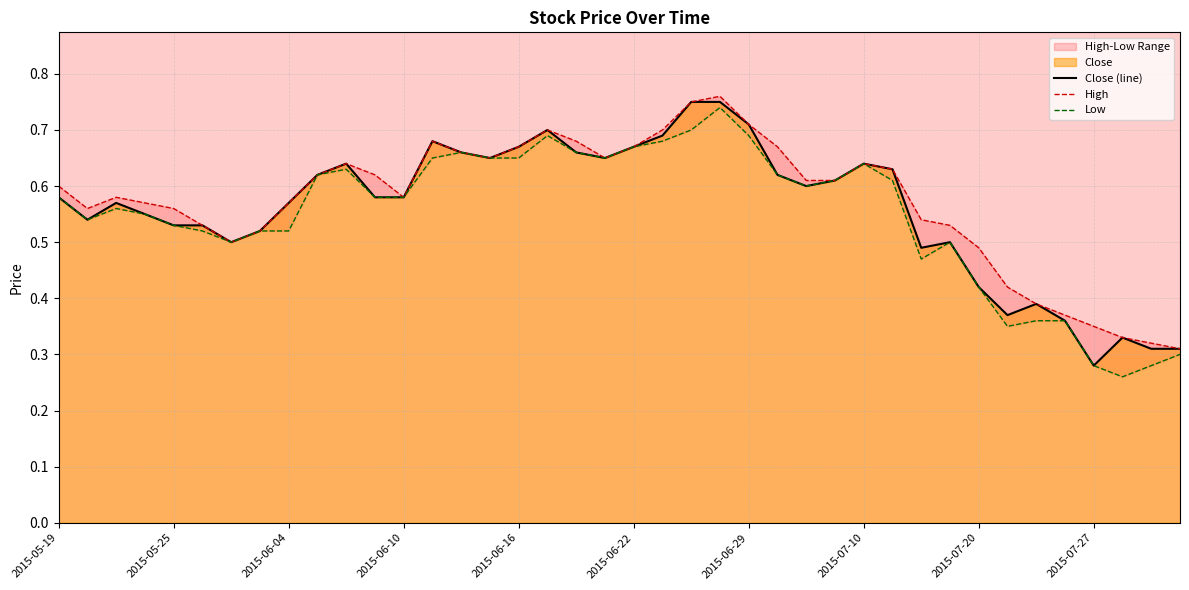

Where is Close (line) nearest to the value 0?

2015-07-27